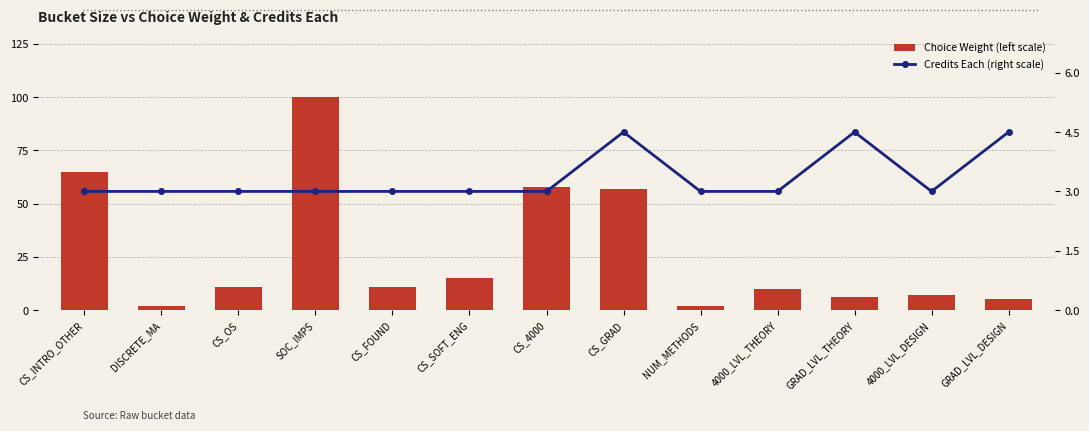

What is the difference between the maximum and second lowest values in the Credits Each (right scale) series?

1.5